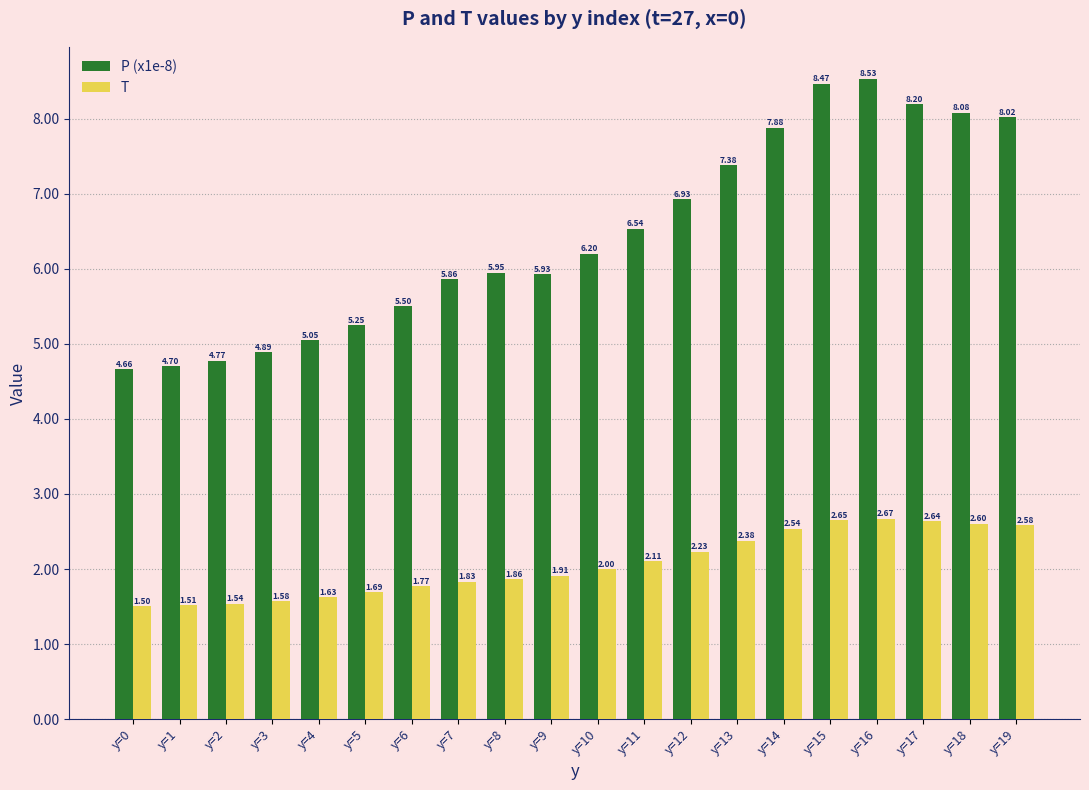

The value of P (x1e-8) at y=2 is 1.1. True or false?

False